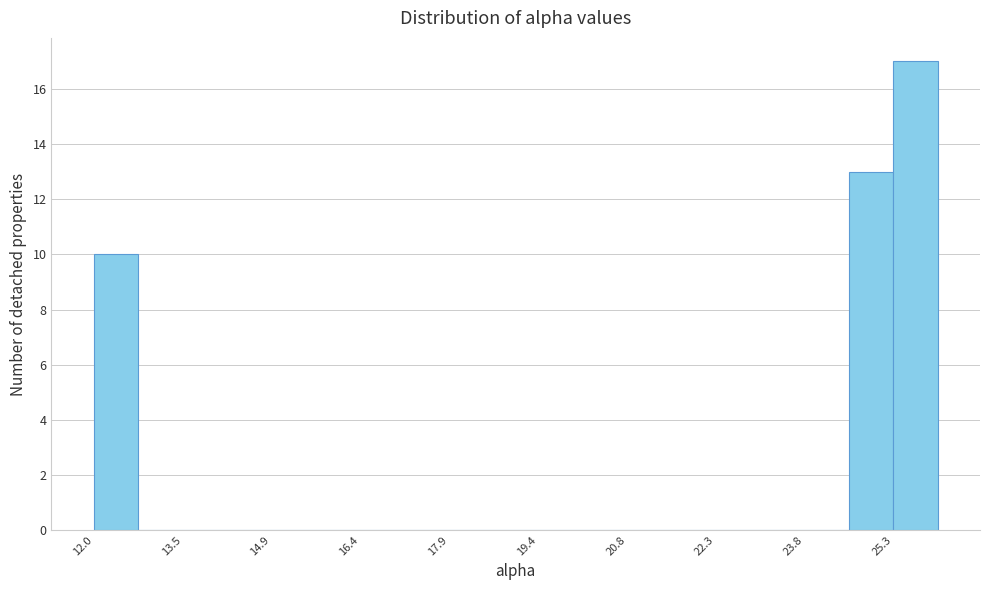

Read against the x-axis, roughly where is the centre of the tallest bar?

25.6